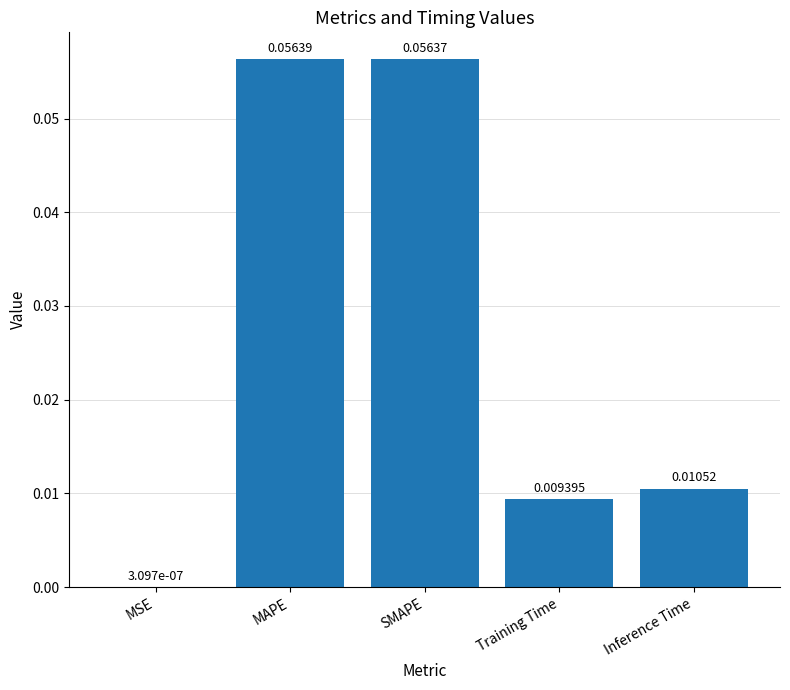

At which label is the value closest to 0?

MSE